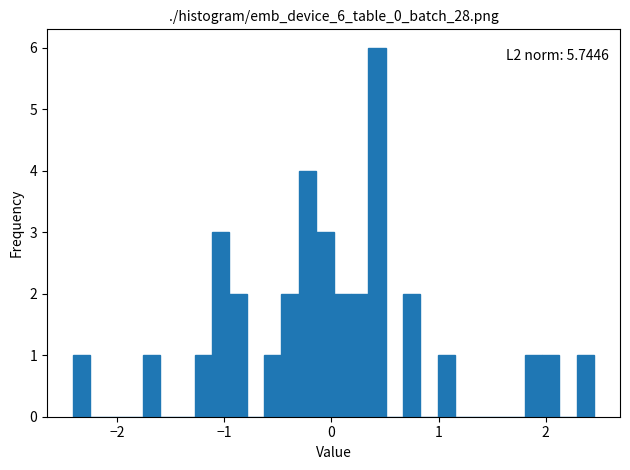

Around what value on the x-axis is the tallest bar? Give the approximate position of its centre, as read against the axis.

0.4